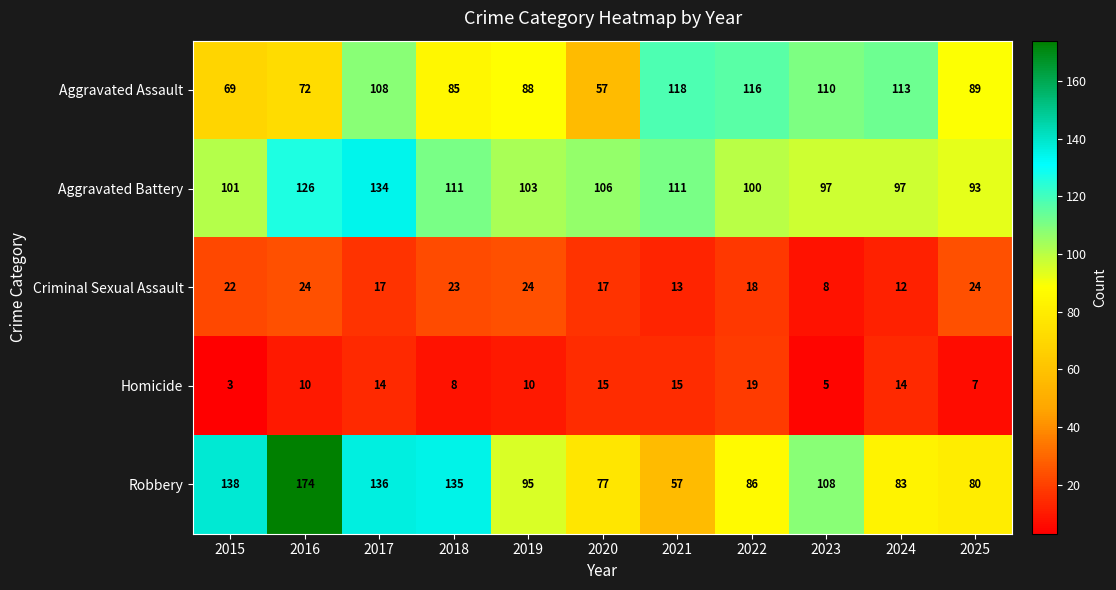

How many data points in Robbery are less than 95?

5